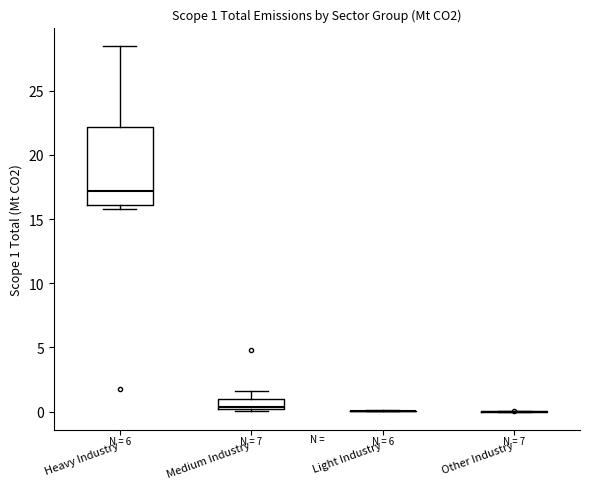

Comparing the boxes themselves (not the whiskers), which one is the tallest?

Heavy Industry